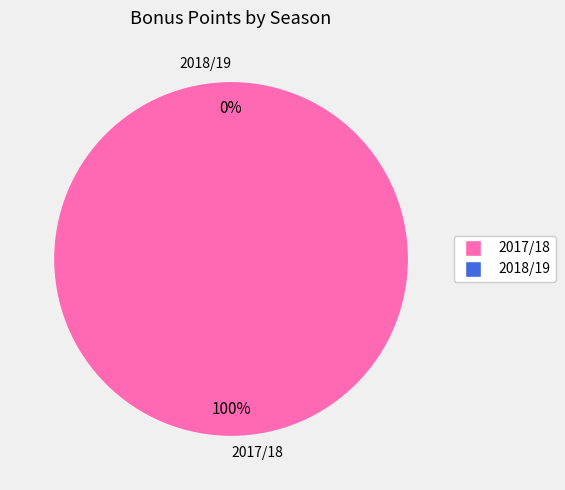

The 2018/19 slice represents 14% of the pie. True or false?

False